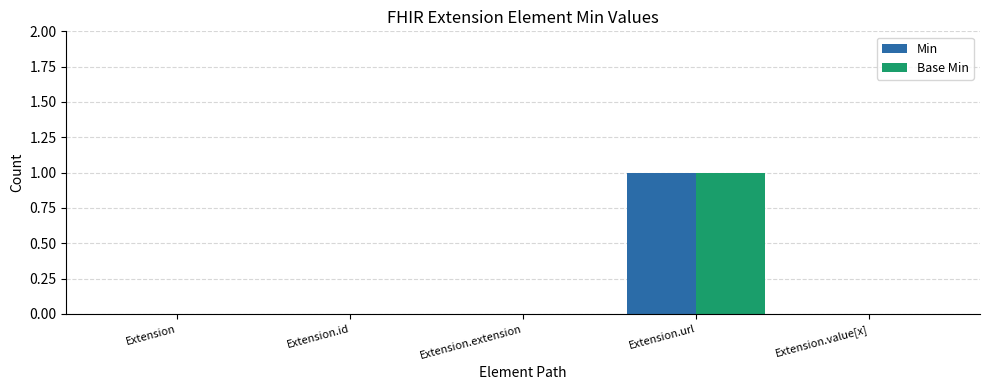

What is the total value across all series at Extension.url?

2